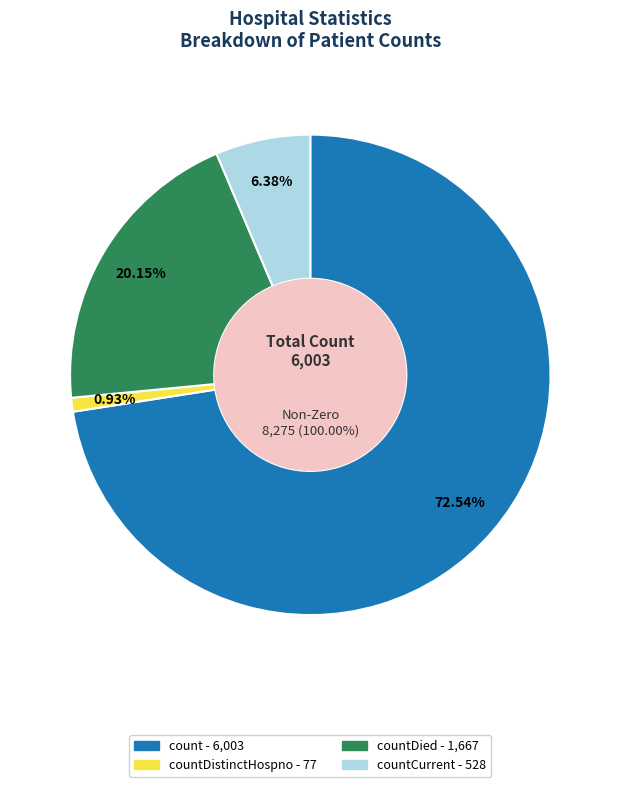

Is it true that count is 80% of the pie?

False